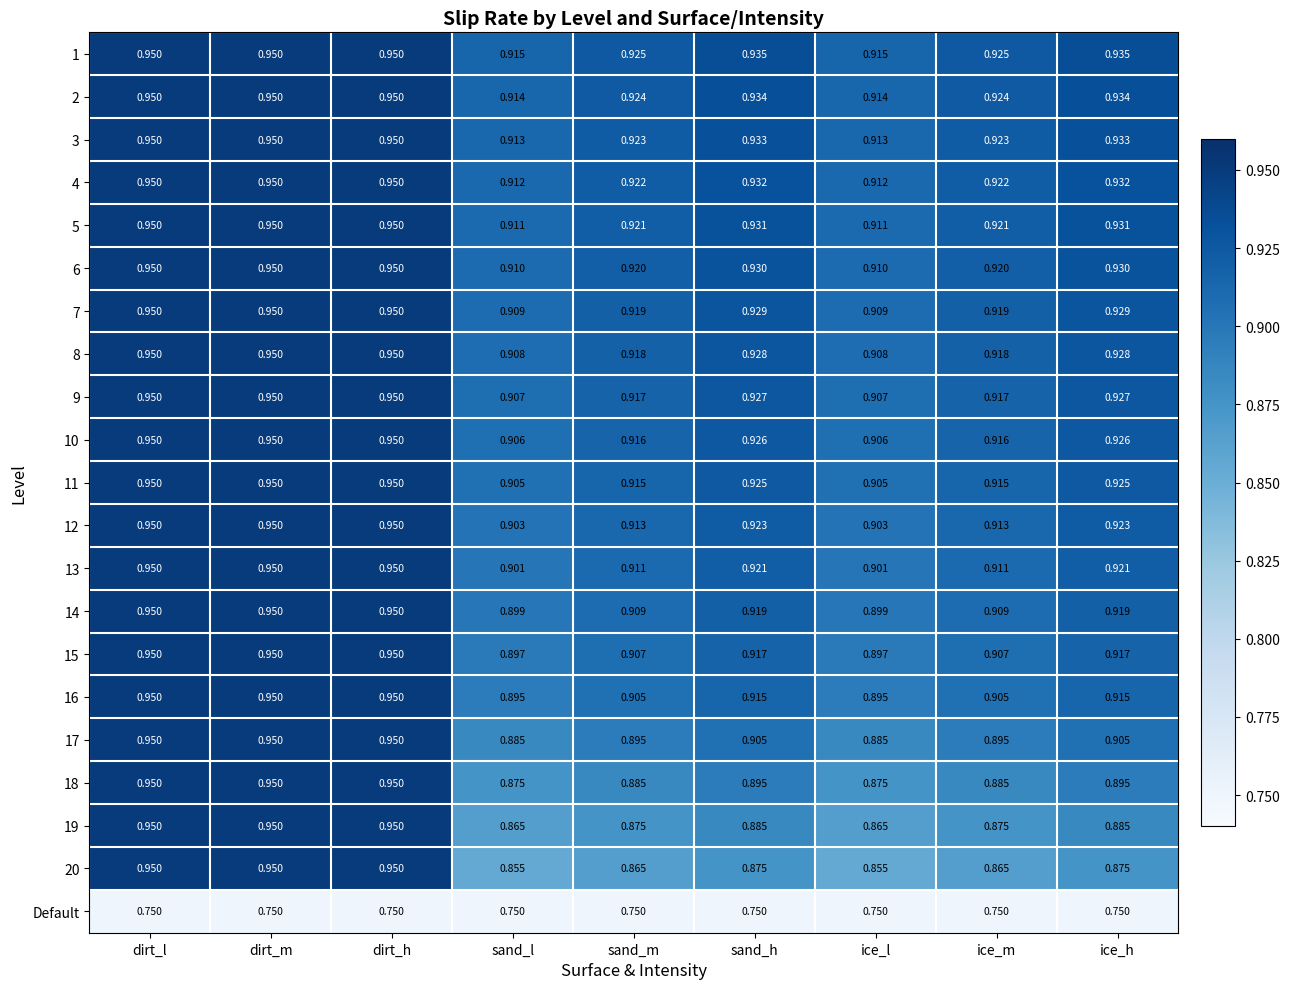

Reading right to left, what are all the values shown in this chart?

1: ice_h=0.9	ice_m=0.9	ice_l=0.9	sand_h=0.9	sand_m=0.9	sand_l=0.9	dirt_h=0.9	dirt_m=0.9	dirt_l=0.9
2: ice_h=0.9	ice_m=0.9	ice_l=0.9	sand_h=0.9	sand_m=0.9	sand_l=0.9	dirt_h=0.9	dirt_m=0.9	dirt_l=0.9
3: ice_h=0.9	ice_m=0.9	ice_l=0.9	sand_h=0.9	sand_m=0.9	sand_l=0.9	dirt_h=0.9	dirt_m=0.9	dirt_l=0.9
4: ice_h=0.9	ice_m=0.9	ice_l=0.9	sand_h=0.9	sand_m=0.9	sand_l=0.9	dirt_h=0.9	dirt_m=0.9	dirt_l=0.9
5: ice_h=0.9	ice_m=0.9	ice_l=0.9	sand_h=0.9	sand_m=0.9	sand_l=0.9	dirt_h=0.9	dirt_m=0.9	dirt_l=0.9
6: ice_h=0.9	ice_m=0.9	ice_l=0.9	sand_h=0.9	sand_m=0.9	sand_l=0.9	dirt_h=0.9	dirt_m=0.9	dirt_l=0.9
7: ice_h=0.9	ice_m=0.9	ice_l=0.9	sand_h=0.9	sand_m=0.9	sand_l=0.9	dirt_h=0.9	dirt_m=0.9	dirt_l=0.9
8: ice_h=0.9	ice_m=0.9	ice_l=0.9	sand_h=0.9	sand_m=0.9	sand_l=0.9	dirt_h=0.9	dirt_m=0.9	dirt_l=0.9
9: ice_h=0.9	ice_m=0.9	ice_l=0.9	sand_h=0.9	sand_m=0.9	sand_l=0.9	dirt_h=0.9	dirt_m=0.9	dirt_l=0.9
10: ice_h=0.9	ice_m=0.9	ice_l=0.9	sand_h=0.9	sand_m=0.9	sand_l=0.9	dirt_h=0.9	dirt_m=0.9	dirt_l=0.9
11: ice_h=0.9	ice_m=0.9	ice_l=0.9	sand_h=0.9	sand_m=0.9	sand_l=0.9	dirt_h=0.9	dirt_m=0.9	dirt_l=0.9
12: ice_h=0.9	ice_m=0.9	ice_l=0.9	sand_h=0.9	sand_m=0.9	sand_l=0.9	dirt_h=0.9	dirt_m=0.9	dirt_l=0.9
13: ice_h=0.9	ice_m=0.9	ice_l=0.9	sand_h=0.9	sand_m=0.9	sand_l=0.9	dirt_h=0.9	dirt_m=0.9	dirt_l=0.9
14: ice_h=0.9	ice_m=0.9	ice_l=0.9	sand_h=0.9	sand_m=0.9	sand_l=0.9	dirt_h=0.9	dirt_m=0.9	dirt_l=0.9
15: ice_h=0.9	ice_m=0.9	ice_l=0.9	sand_h=0.9	sand_m=0.9	sand_l=0.9	dirt_h=0.9	dirt_m=0.9	dirt_l=0.9
16: ice_h=0.9	ice_m=0.9	ice_l=0.9	sand_h=0.9	sand_m=0.9	sand_l=0.9	dirt_h=0.9	dirt_m=0.9	dirt_l=0.9
17: ice_h=0.9	ice_m=0.9	ice_l=0.9	sand_h=0.9	sand_m=0.9	sand_l=0.9	dirt_h=0.9	dirt_m=0.9	dirt_l=0.9
18: ice_h=0.9	ice_m=0.9	ice_l=0.9	sand_h=0.9	sand_m=0.9	sand_l=0.9	dirt_h=0.9	dirt_m=0.9	dirt_l=0.9
19: ice_h=0.9	ice_m=0.9	ice_l=0.9	sand_h=0.9	sand_m=0.9	sand_l=0.9	dirt_h=0.9	dirt_m=0.9	dirt_l=0.9
20: ice_h=0.9	ice_m=0.9	ice_l=0.9	sand_h=0.9	sand_m=0.9	sand_l=0.9	dirt_h=0.9	dirt_m=0.9	dirt_l=0.9
Default: ice_h=0.8	ice_m=0.8	ice_l=0.8	sand_h=0.8	sand_m=0.8	sand_l=0.8	dirt_h=0.8	dirt_m=0.8	dirt_l=0.8